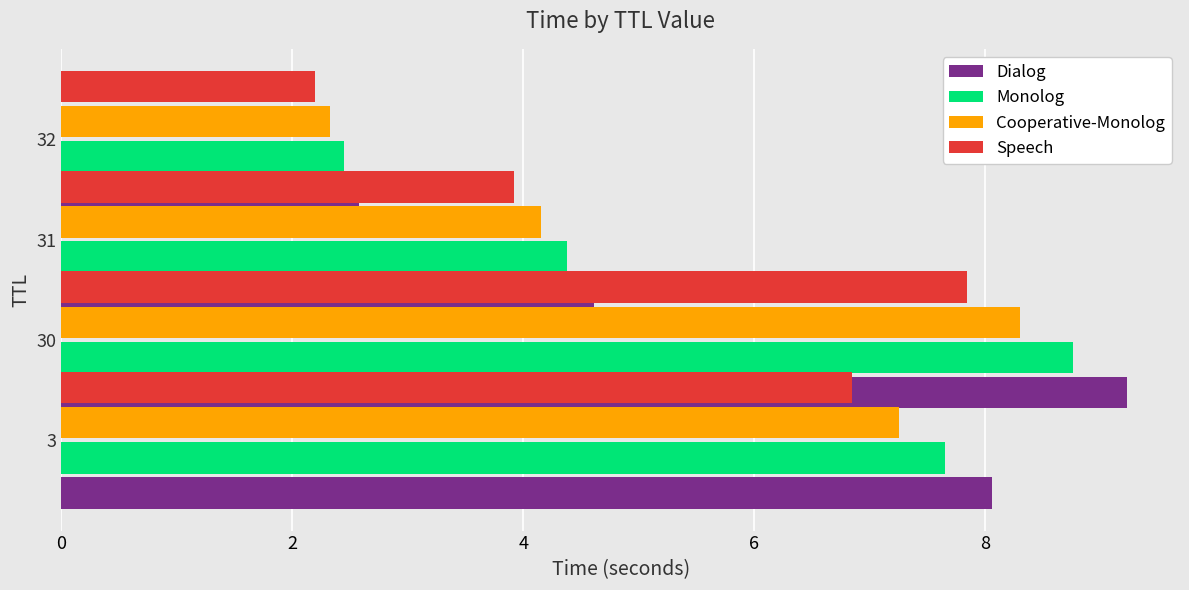

True or false: Cooperative-Monolog has a value of 5.6 at 31.

False